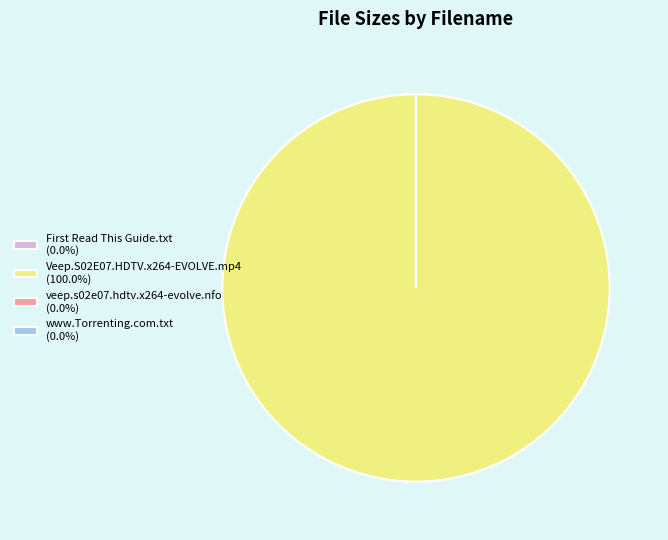

Is Veep.S02E07.HDTV.x264-EVOLVE.mp4 (100.0%) the majority of the pie?

Yes